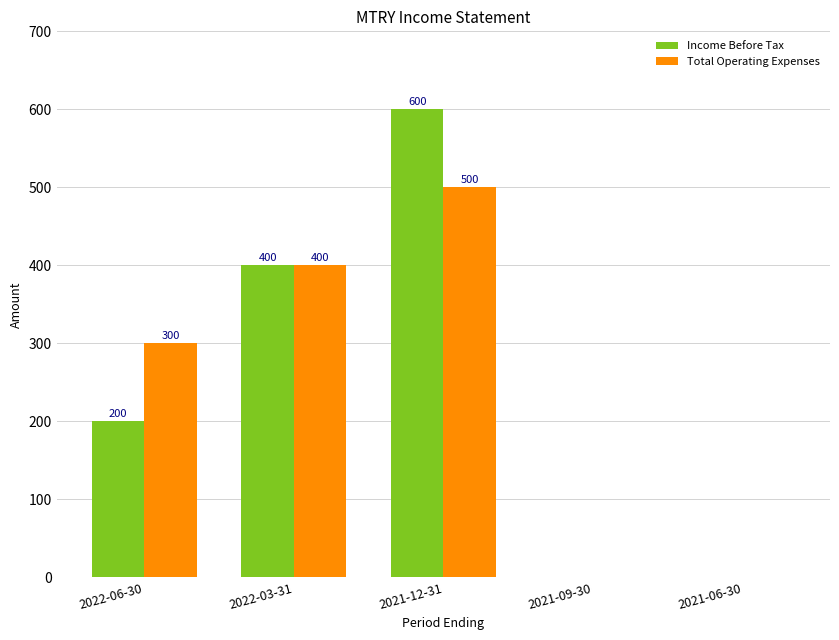

Which category has the highest value in the Income Before Tax series?

2021-12-31